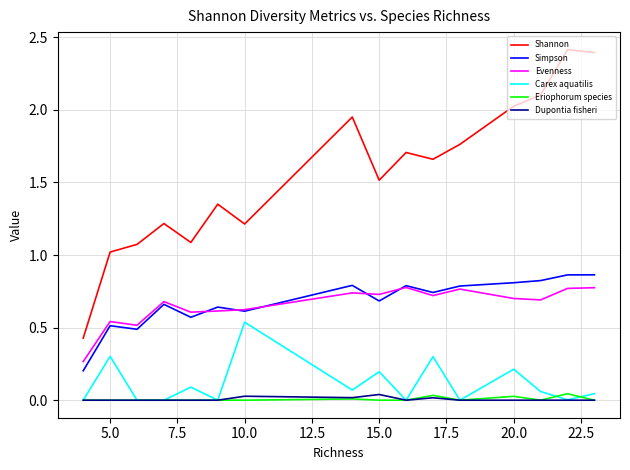

True or false: Shannon and Evenness intersect in this chart.

False